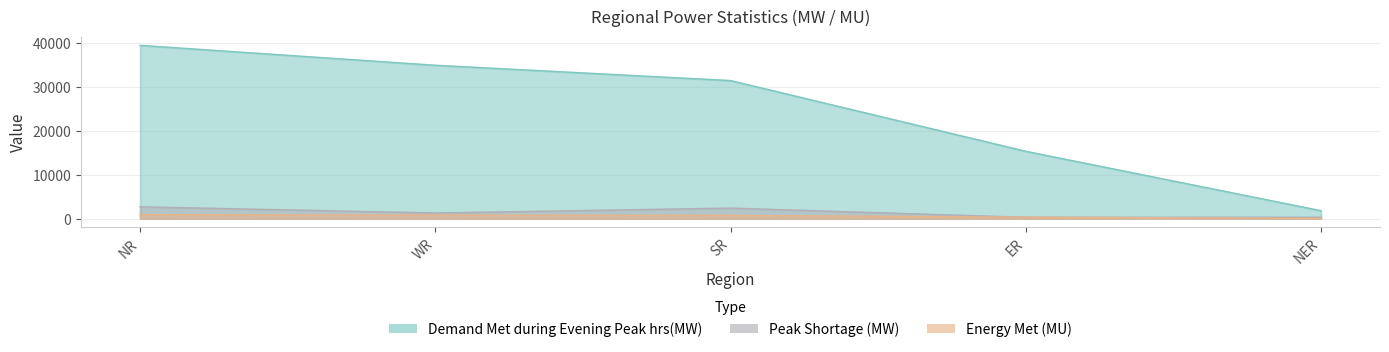

How many lines are shown in the chart?

3